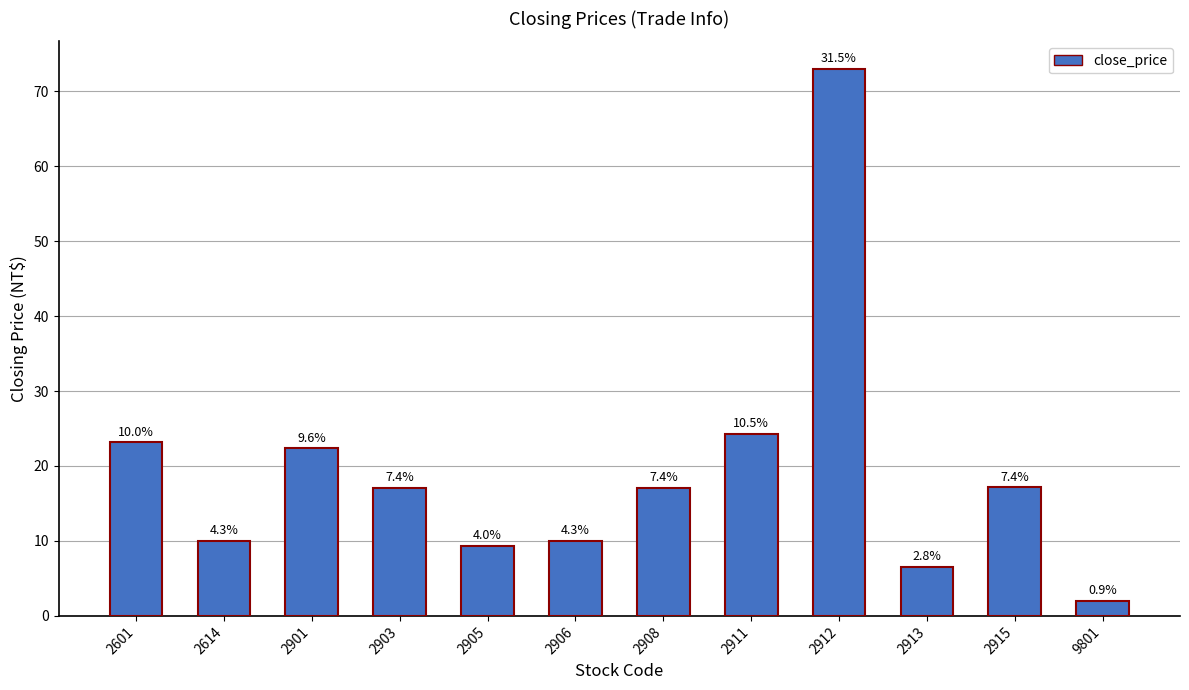

Are the bars horizontal?

No